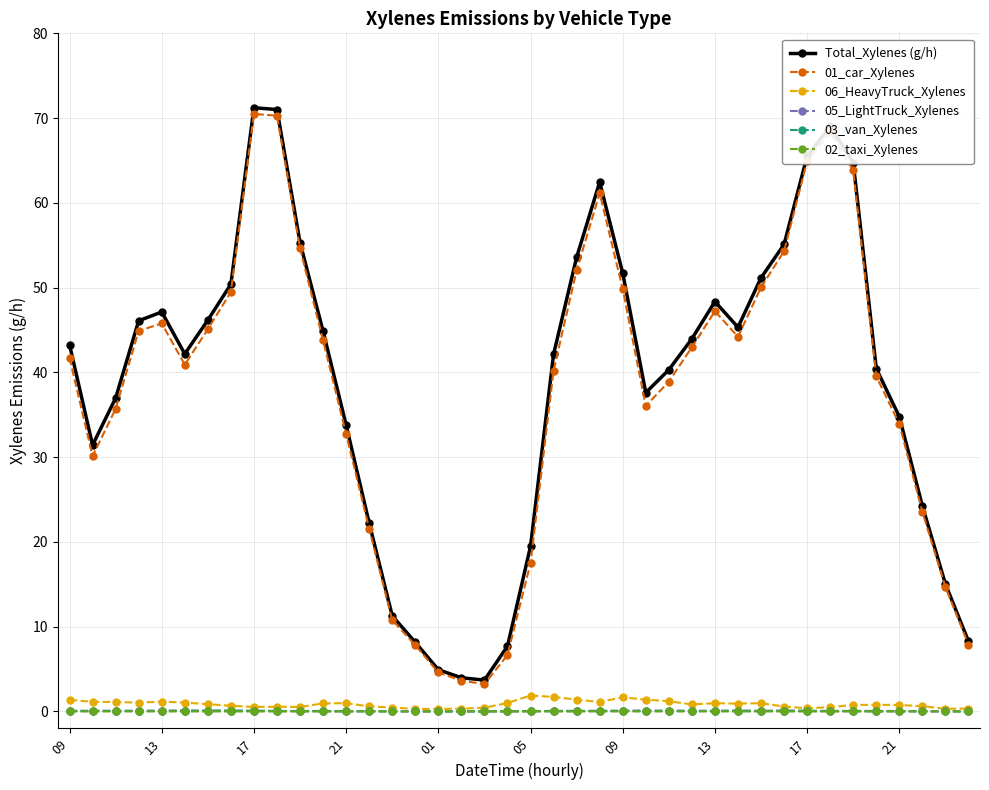

True or false: 01_car_Xylenes and 06_HeavyTruck_Xylenes intersect in this chart.

False